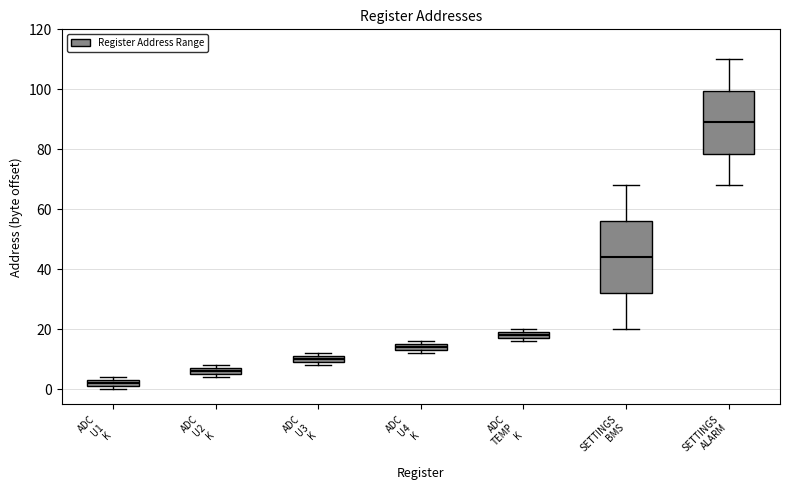

Comparing the boxes themselves (not the whiskers), which one is the tallest?

SETTINGS BMS